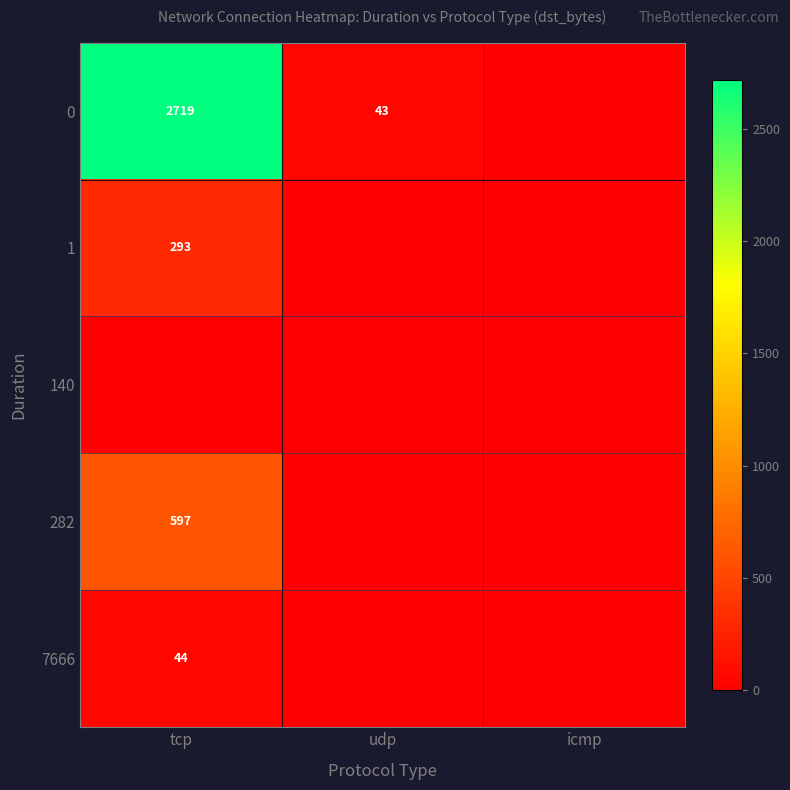

The value of 7666 at tcp is 44. True or false?

True